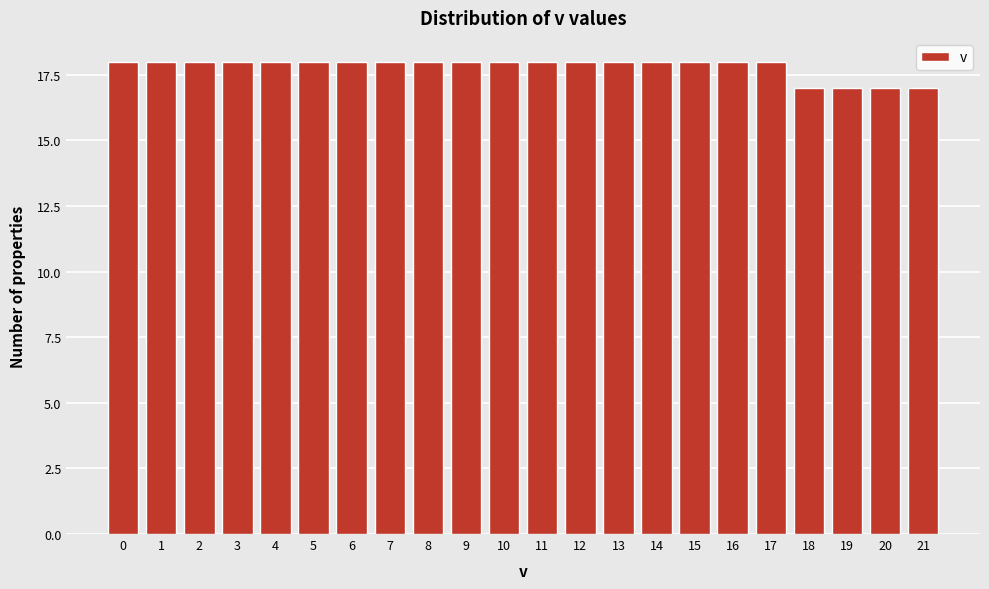

Reading right to left, list all the values displayed in this chart.

21=17	20=17	19=17	18=17	17=18	16=18	15=18	14=18	13=18	12=18	11=18	10=18	9=18	8=18	7=18	6=18	5=18	4=18	3=18	2=18	1=18	0=18